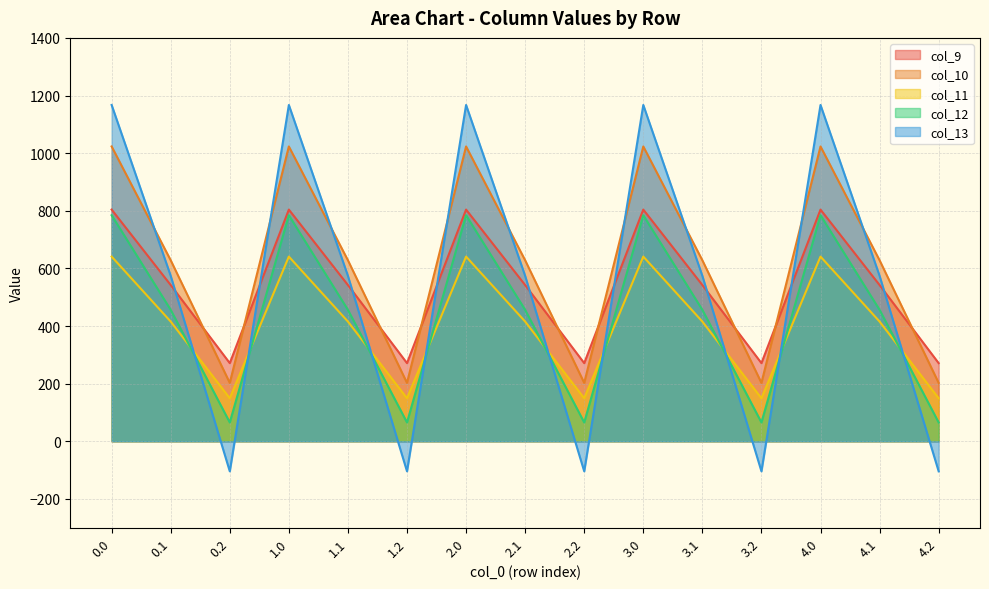

The value of col_10 at 4.0 is 1023.2. True or false?

True